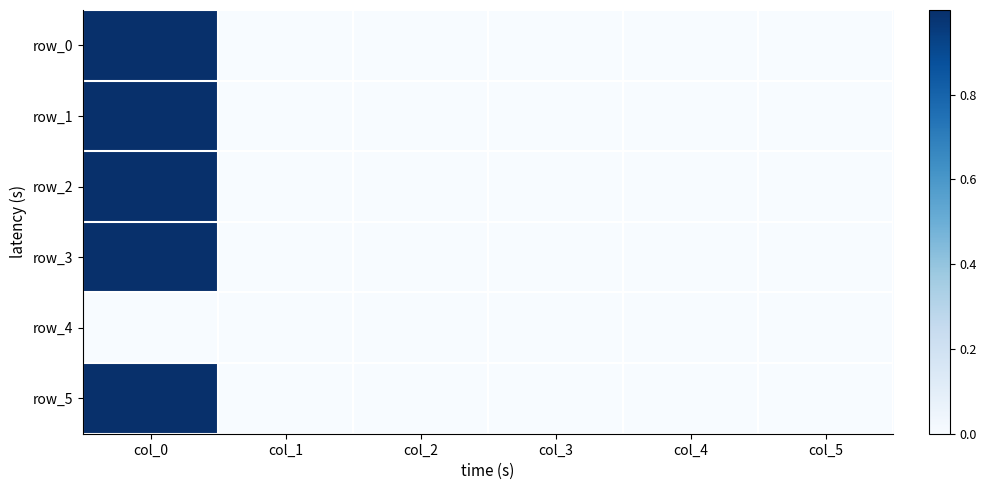

Reading left to right, extract all data points from this chart.

row_0: 1.0	0.0	0.0	0.0	0.0	0.0
row_1: 1.0	-0.0	-0.0	-0.0	0.0	0.0
row_2: 1.0	0.0	-0.0	0.0	0.0	0.0
row_3: 1.0	0.0	-0.0	-0.0	-0.0	0.0
row_4: 0.0	0.0	0.0	0.0	0.0	0.0
row_5: 1.0	0.0	-0.0	-0.0	0.0	0.0